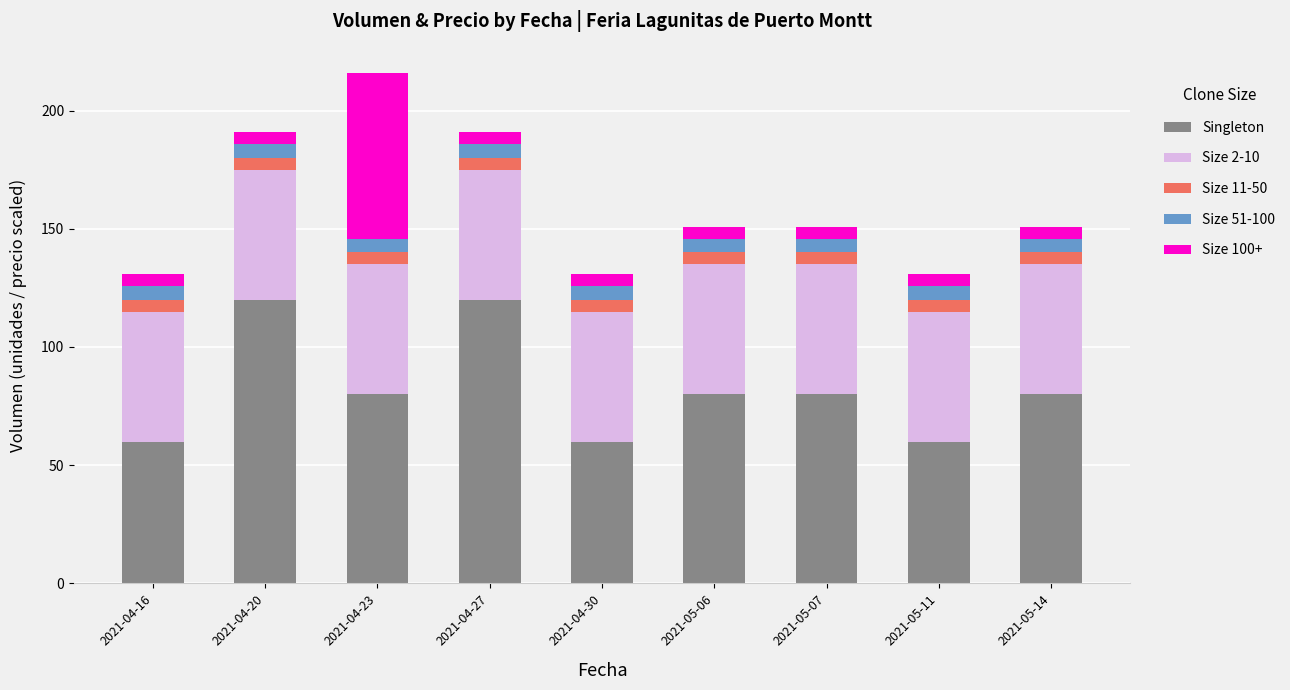

At which category is the sum across all series the highest?

2021-04-23